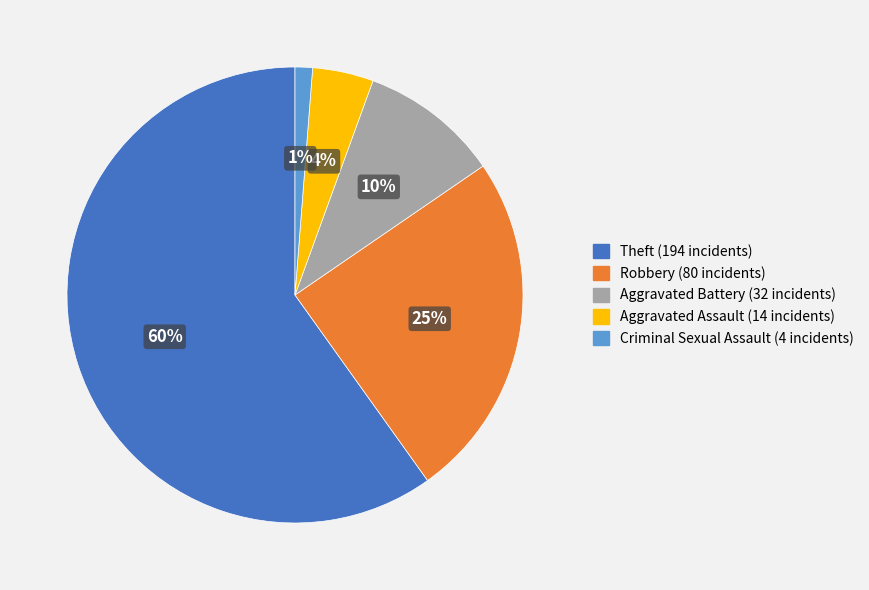

What percentage is the Robbery slice, to the nearest percent?

25%